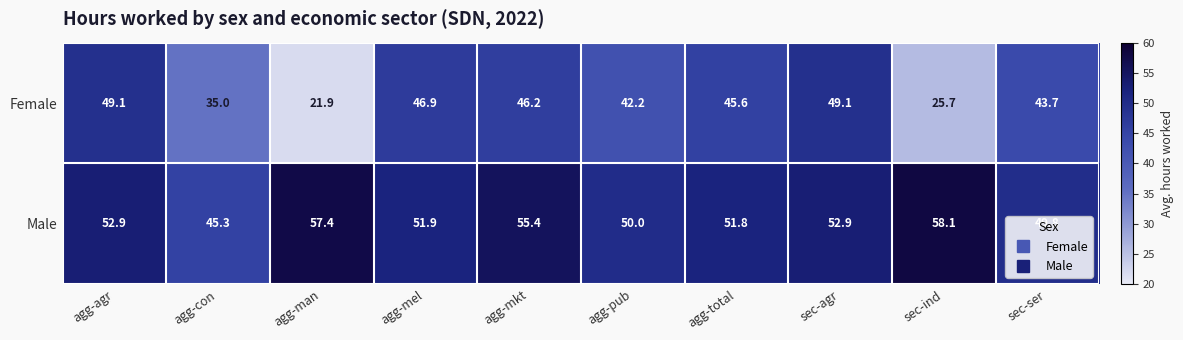

How many series are shown in this chart?

2